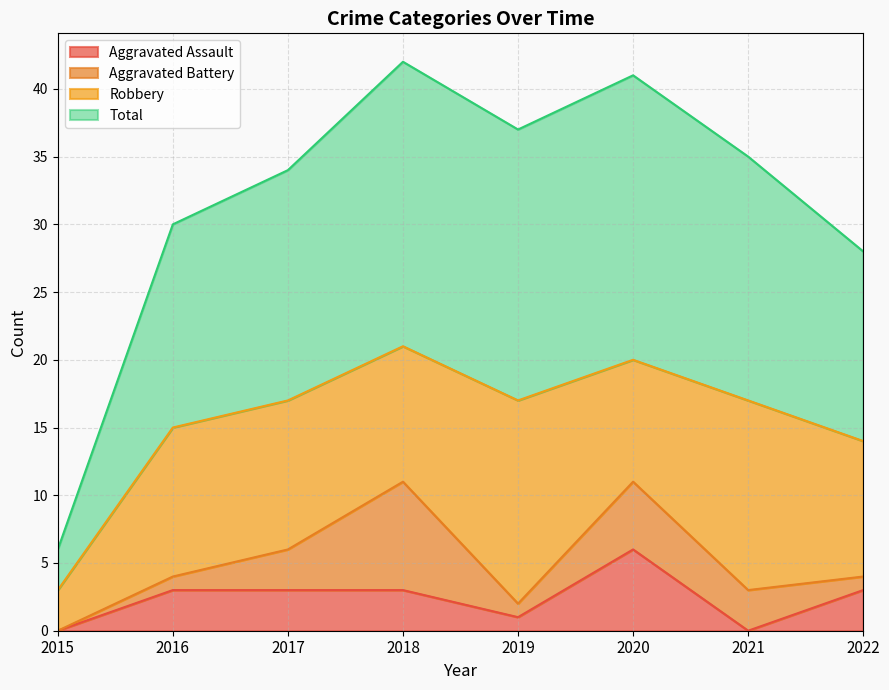

The Aggravated Assault series shows 3 at 2016. True or false?

True